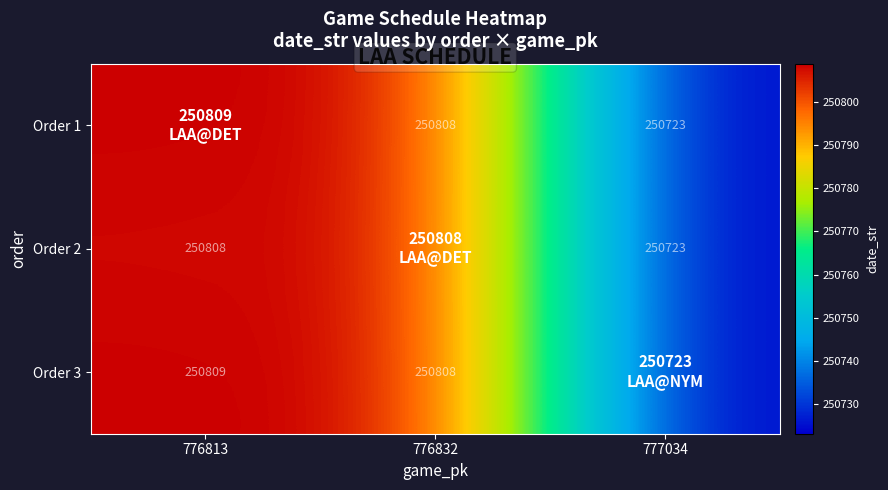

True or false: Order 3 has a value of 250808 at 776832.

True